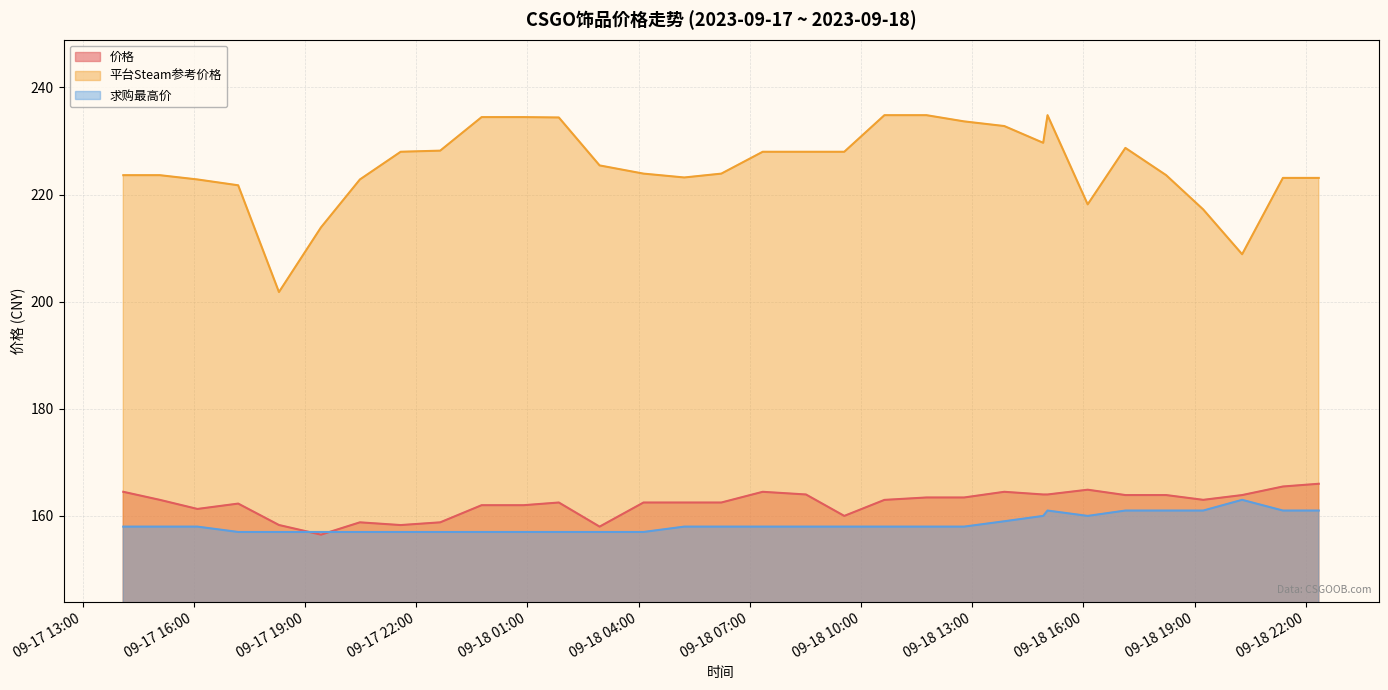

What are all the series names shown in the legend?

价格, 平台Steam参考价格, 求购最高价